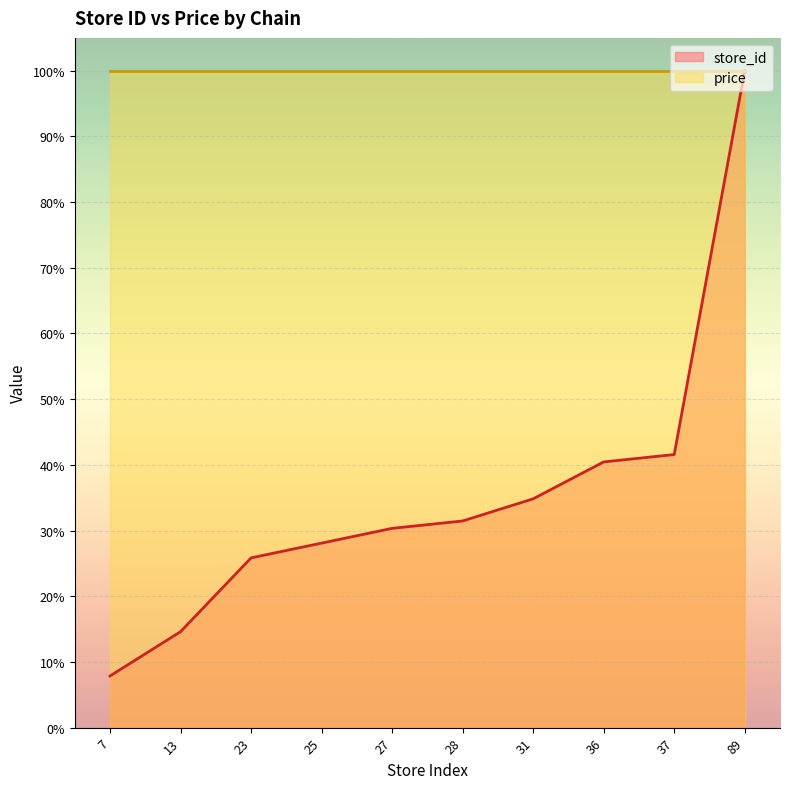

Rank the series by their average value, from lowest to highest.

store_id, price